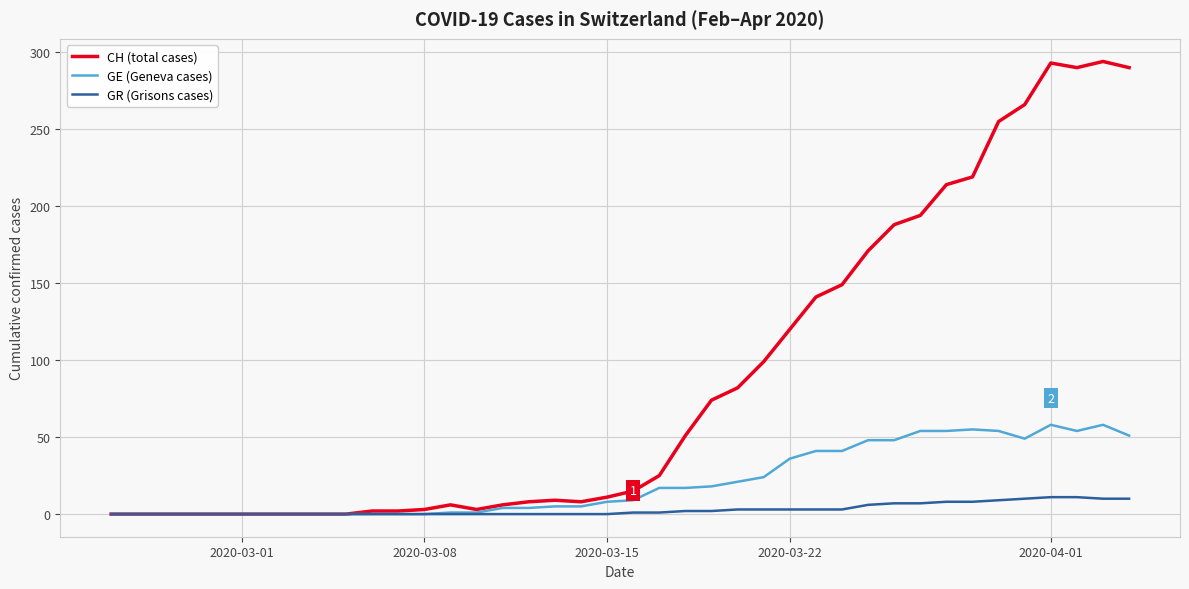

True or false: GE (Geneva cases) has more than 1 interior local peaks.

True